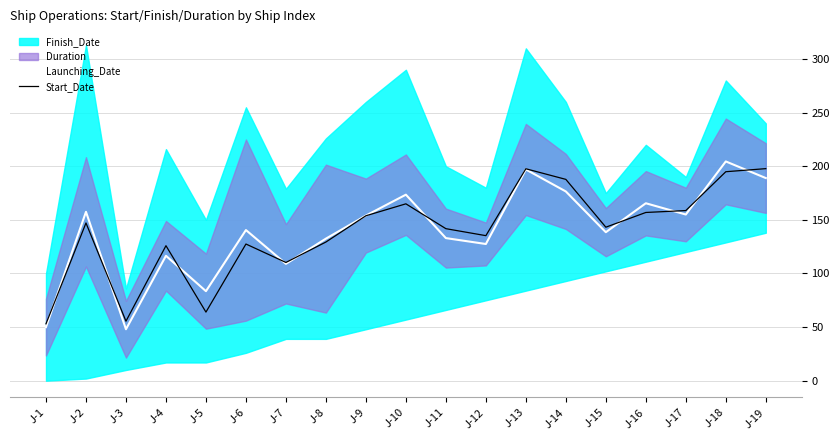

The Start_Date series shows 135.3 at J-12. True or false?

True